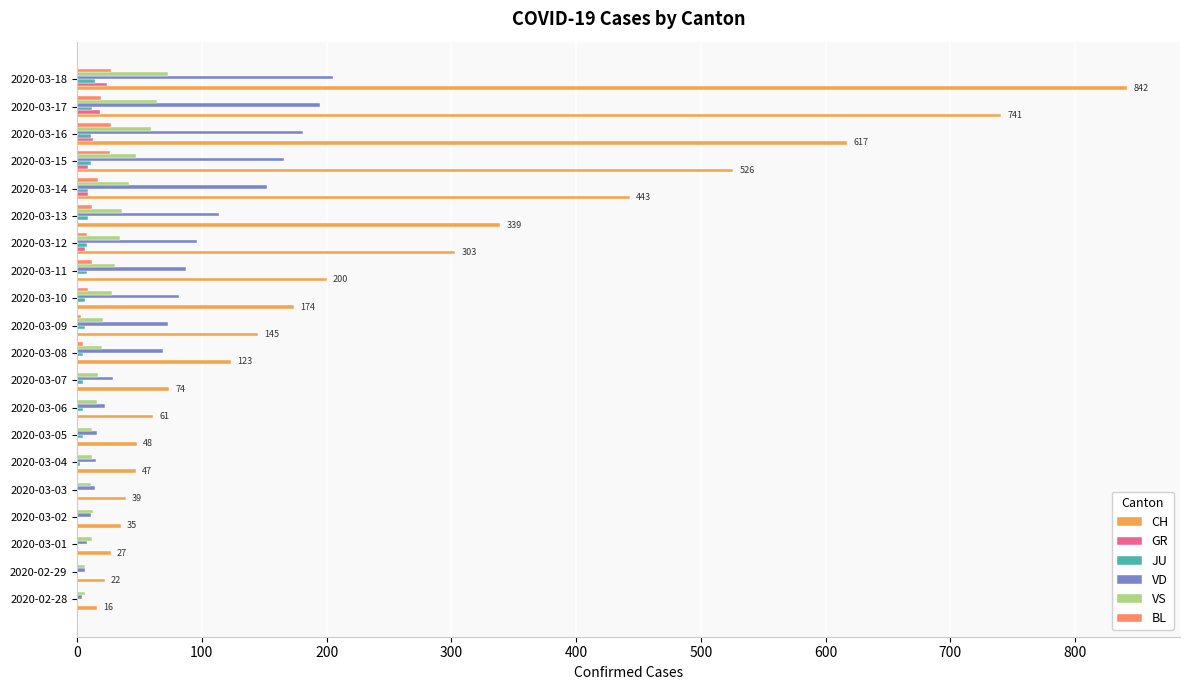

How many categories are shown in the chart?

20